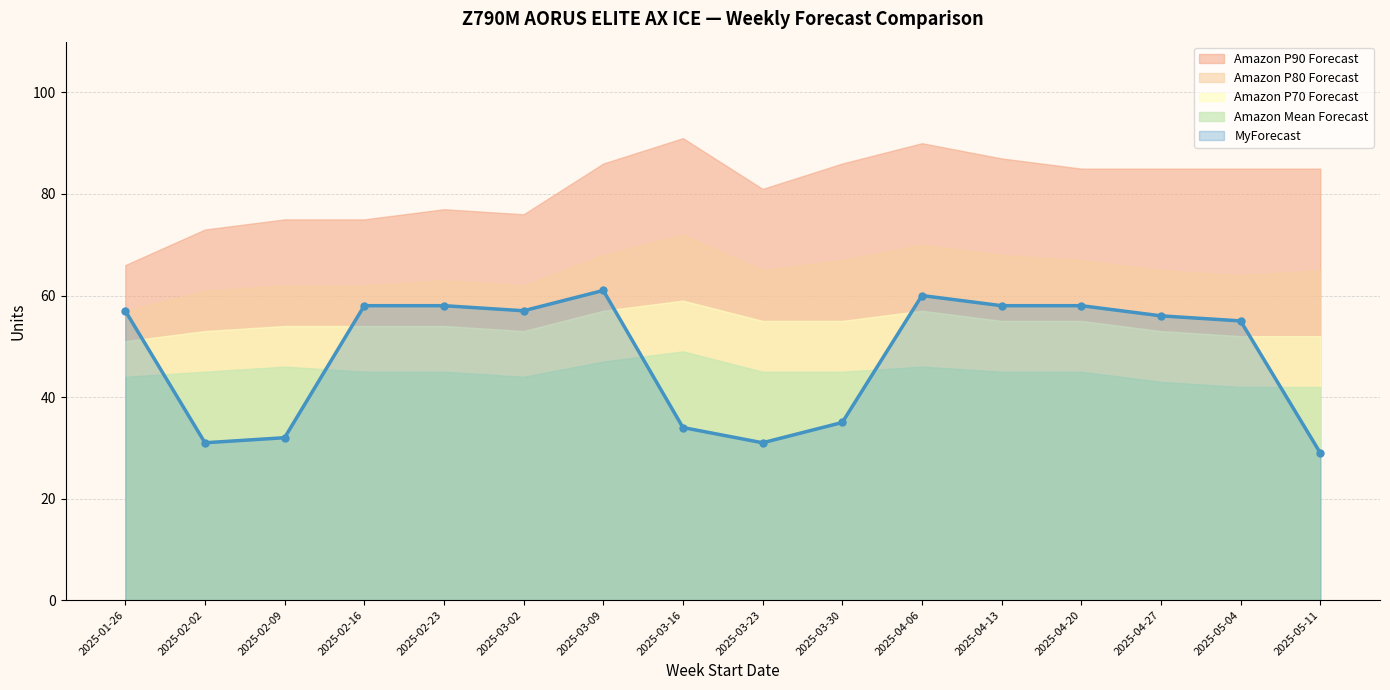

What is the label of the 3rd point from the left?

2025-02-09